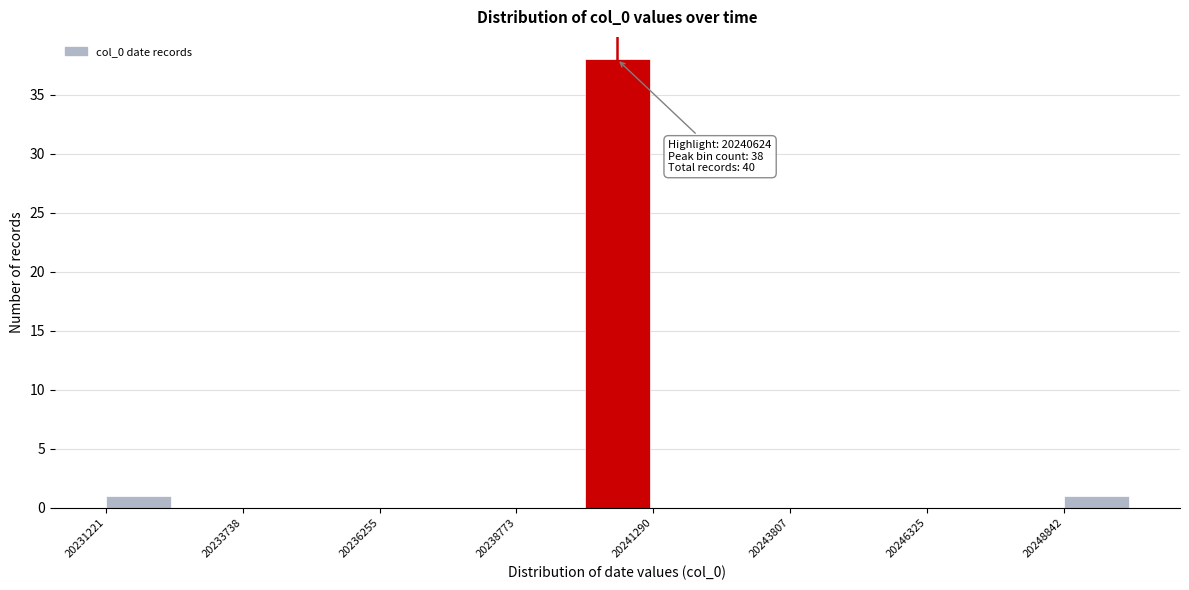

Read against the x-axis, roughly where is the centre of the tallest bar?

20240500